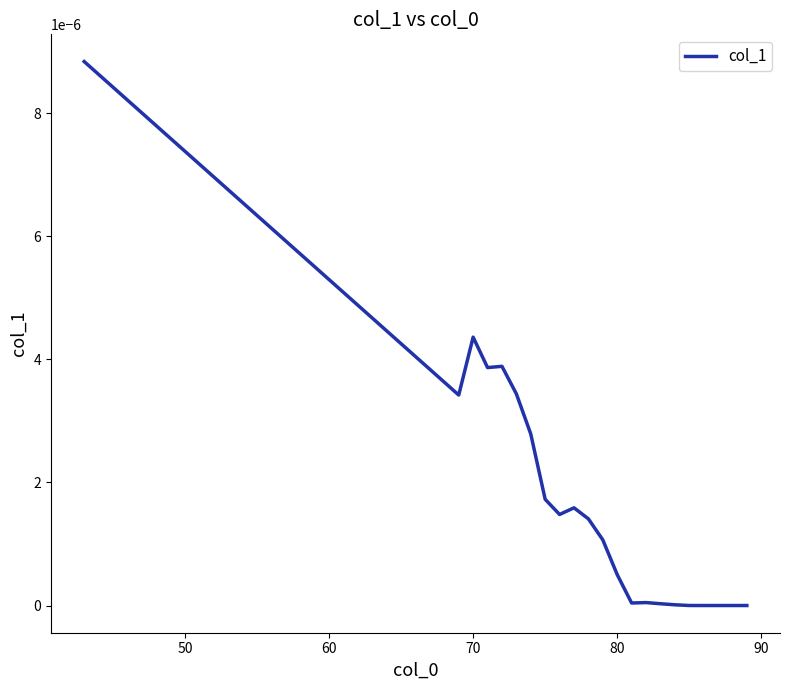

At which category does the data reach its first local peak?

70